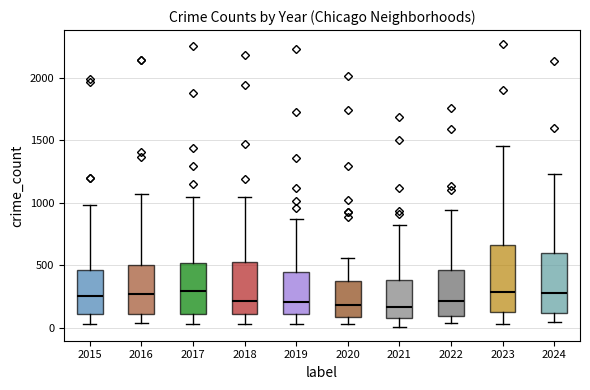

Reading left to right, read every box against the y-axis: the position of its median line, the range the box covers, and the ends of its whiskers. The values are not printed on the chart, so give them approximately, as read against the axis.

2015: median 250, box 100 to 450, whiskers 50 to 1000
2016: median 250, box 100 to 500, whiskers 50 to 1050
2017: median 300, box 100 to 500, whiskers 50 to 1050
2018: median 200, box 100 to 550, whiskers 50 to 1050
2019: median 200, box 100 to 450, whiskers 50 to 850
2020: median 200, box 100 to 400, whiskers 50 to 550
2021: median 150, box 100 to 400, whiskers 0 to 800
2022: median 200, box 100 to 450, whiskers 50 to 950
2023: median 300, box 150 to 650, whiskers 50 to 1450
2024: median 300, box 100 to 600, whiskers 50 to 1250